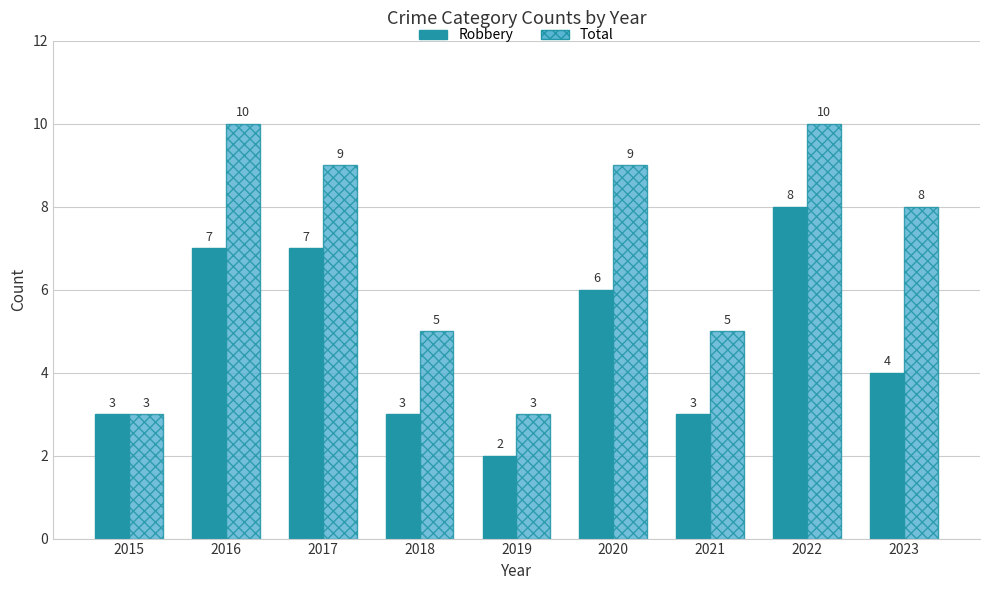

What is the minimum value for Total?

3